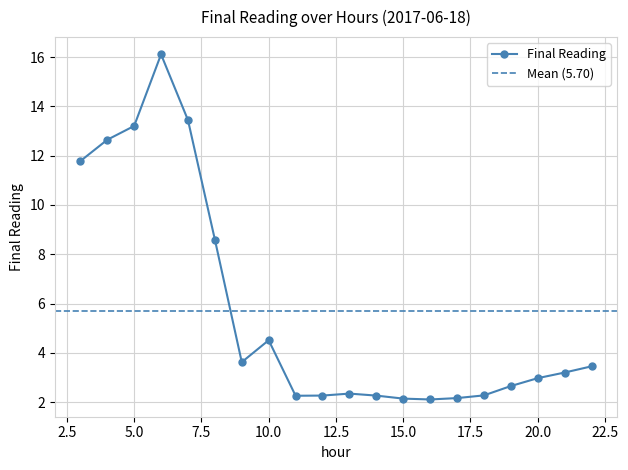

How many lines are shown in the chart?

1